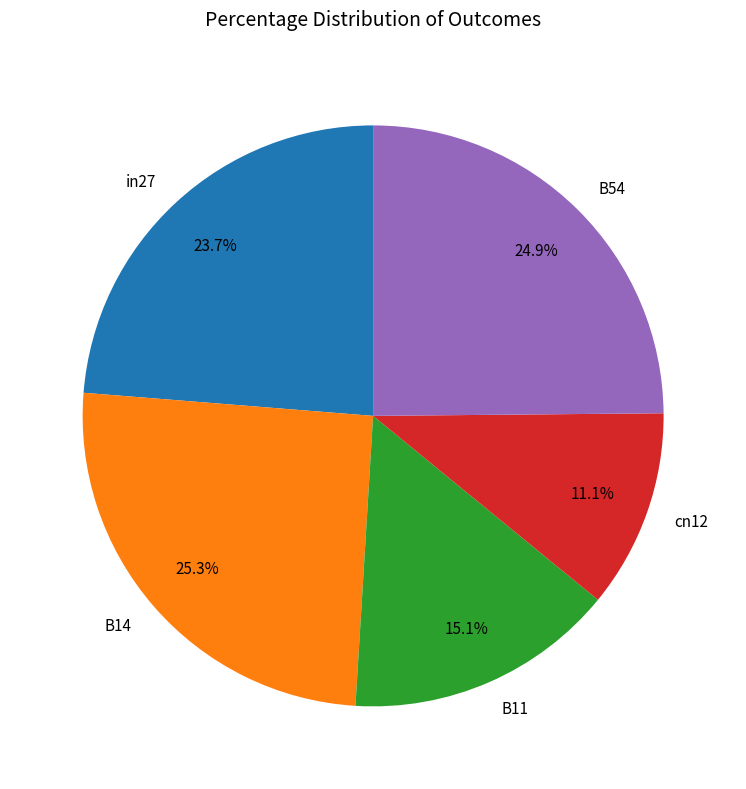

Does in27 represent more than half of the total?

No